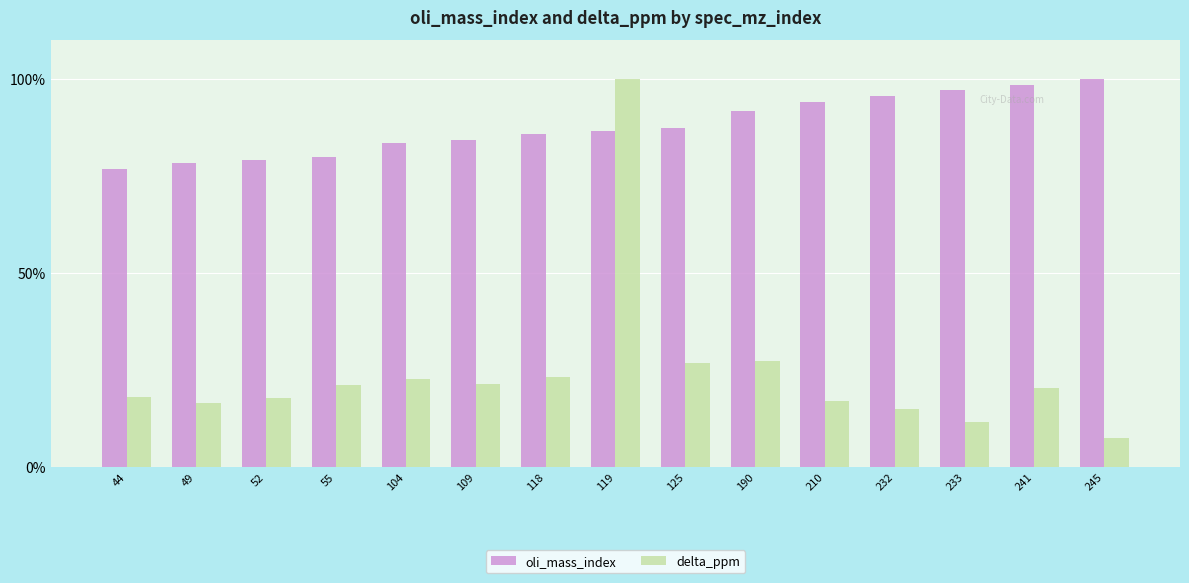

Is it true that oli_mass_index equals 41.2 at 190?

False